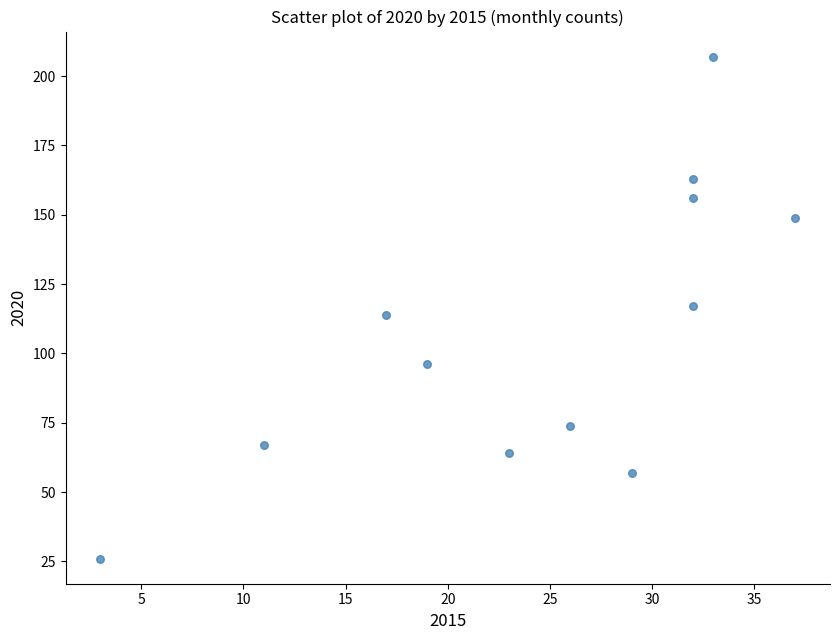

What is the average Y value?

108